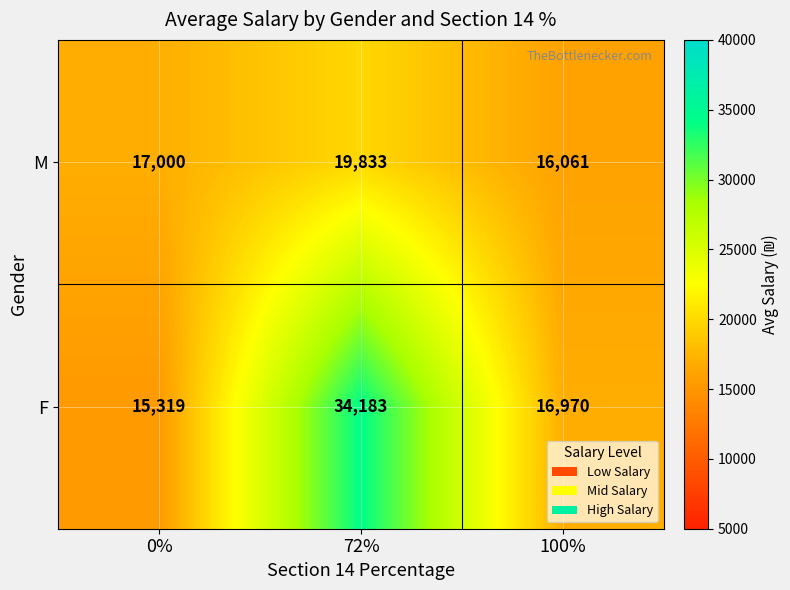

At 72%, list the series in order from largest to smallest.

F, M